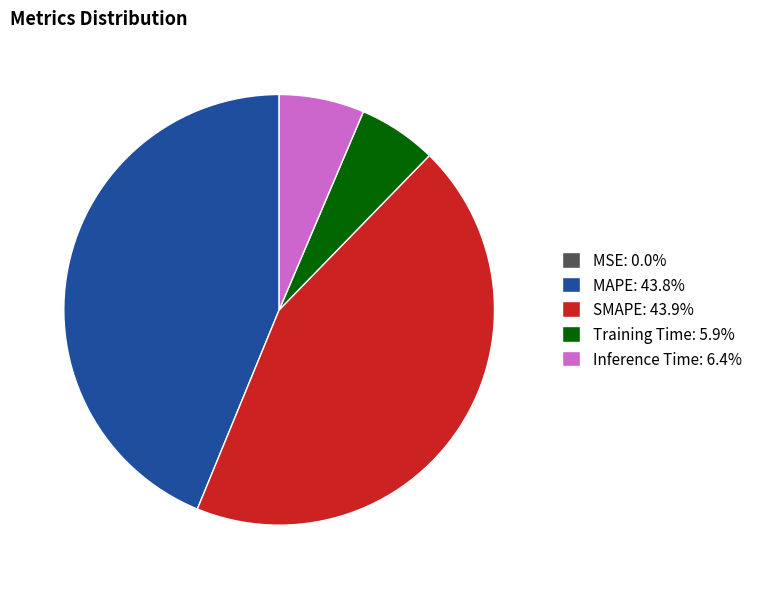

Is there any slice that represents more than half of the pie?

No